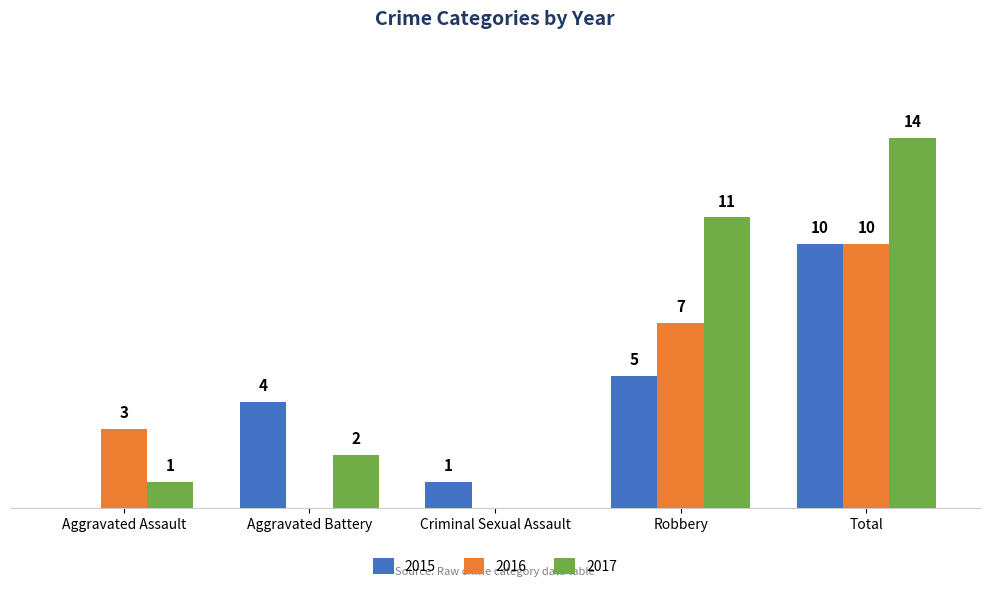

At which label is 2016 closest to 5?

Aggravated Assault